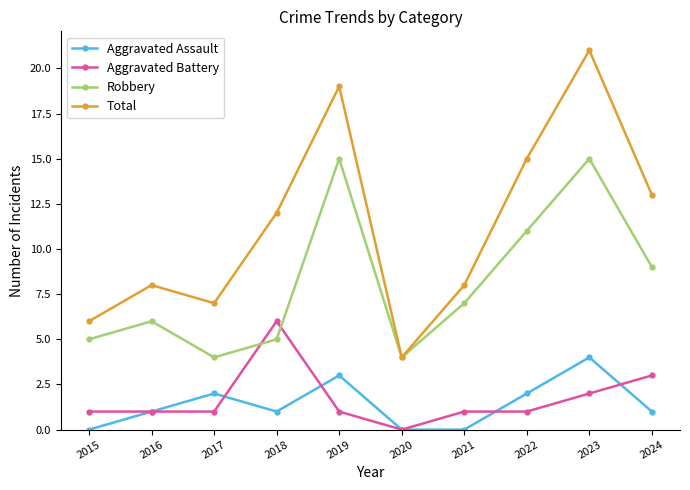

Which series has the largest range (max minus min)?

Total